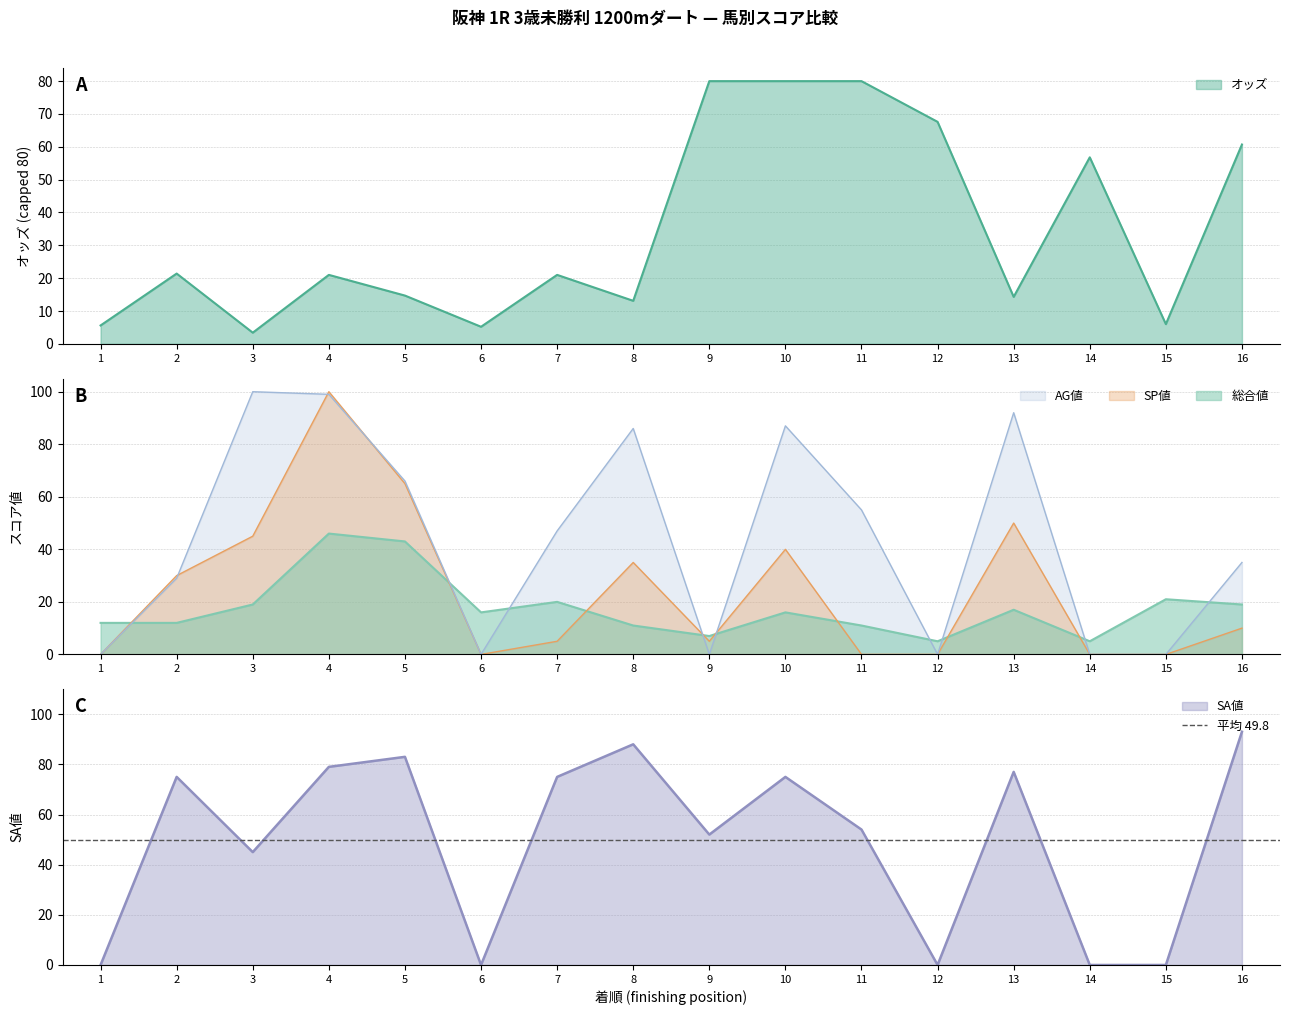

Rank the series by their maximum value, from lowest to highest.

総合値, SA値, SP値, AG値